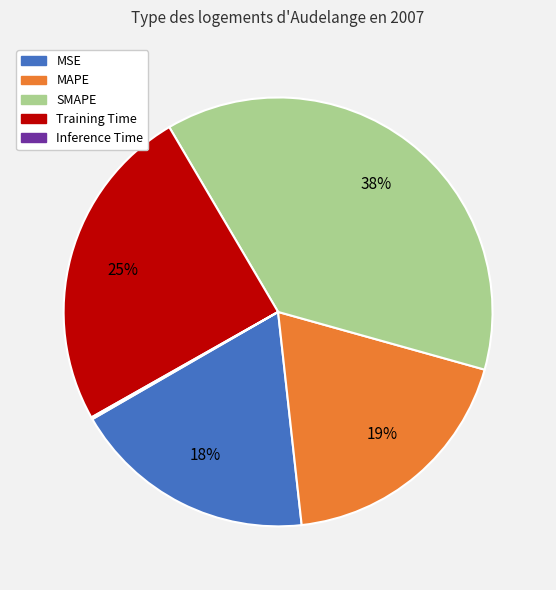

What is the largest slice in the pie chart?

SMAPE